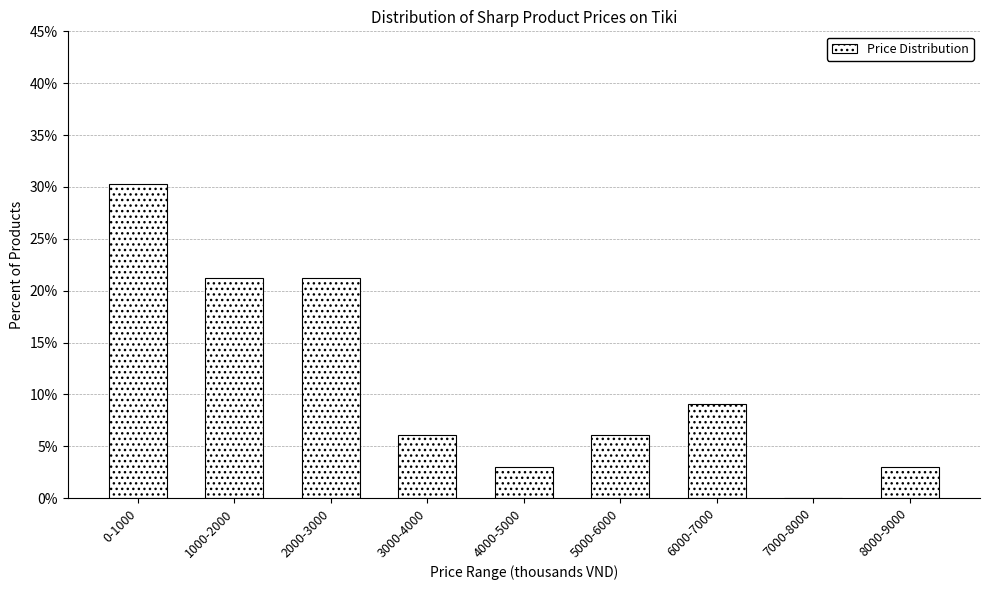

Reading left to right, list all the values displayed in this chart.

0-1000=30.3	1000-2000=21.2	2000-3000=21.2	3000-4000=6.1	4000-5000=3.0	5000-6000=6.1	6000-7000=9.1	7000-8000=0.0	8000-9000=3.0